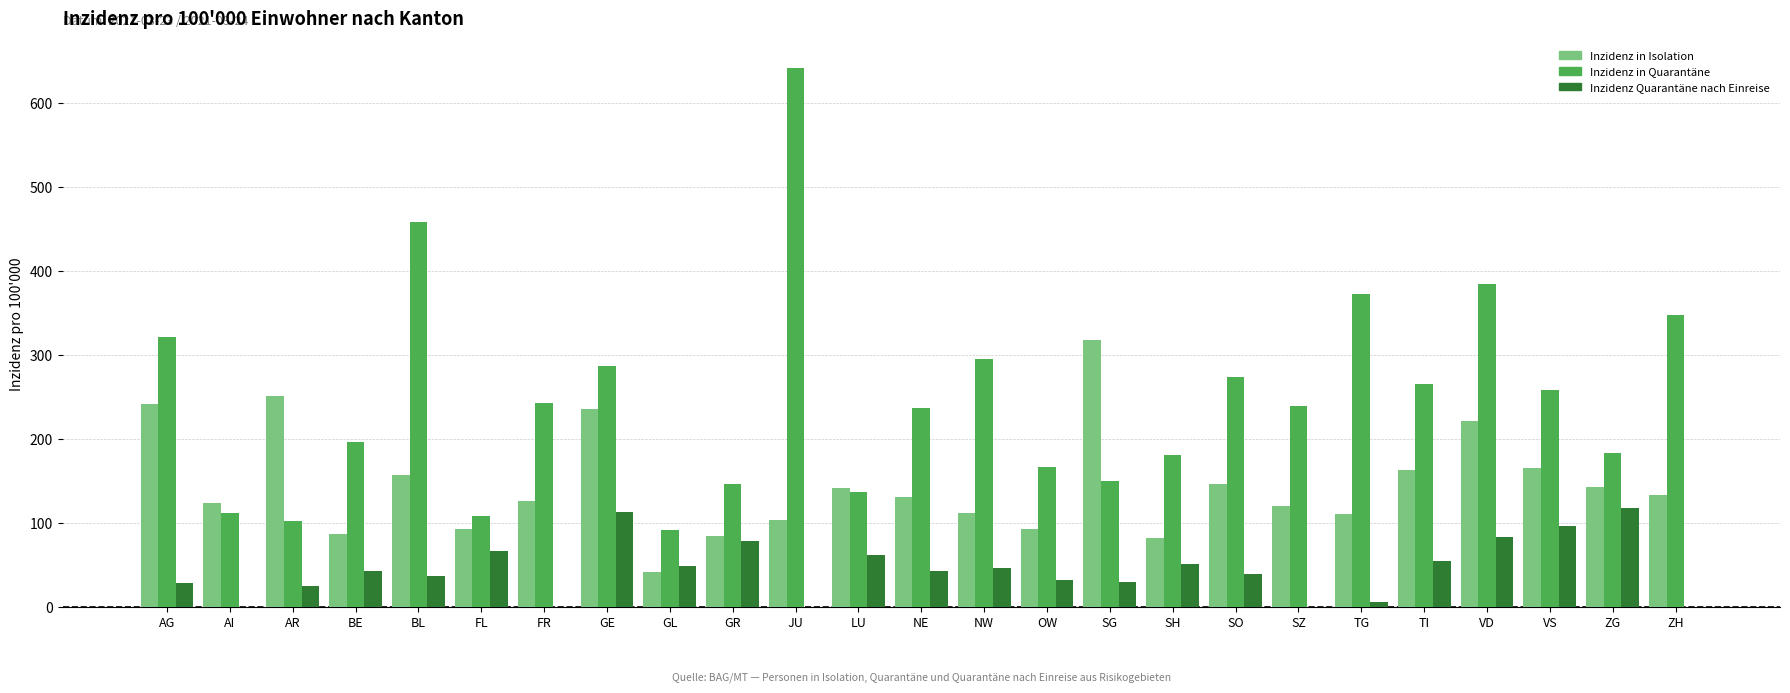

Which series has the largest total across all categories?

Inzidenz in Quarantäne